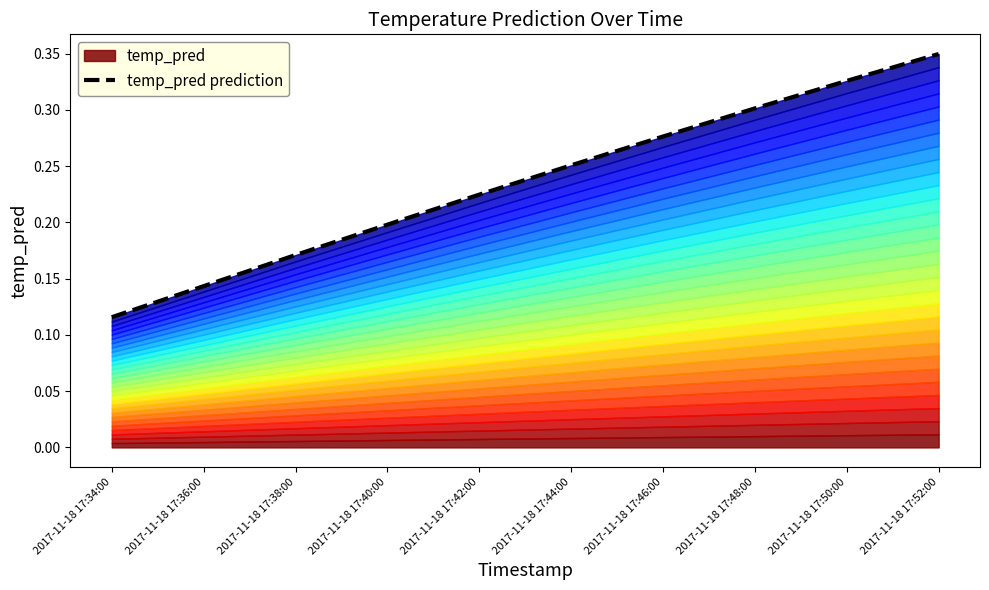

At which category does the chart reach its peak across all series?

2017-11-18 17:52:00